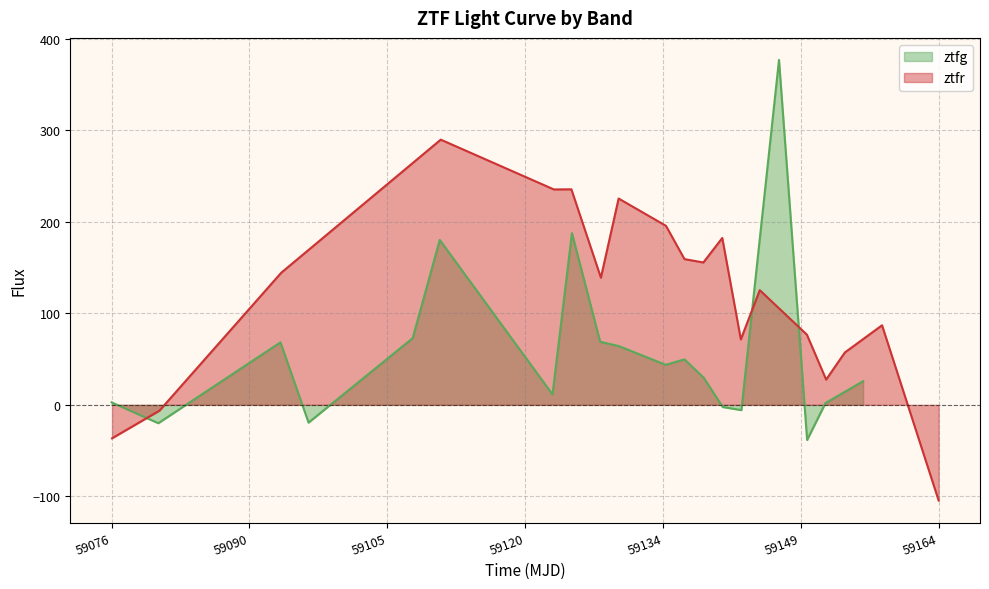

What is the minimum value shown in the chart?

-104.6